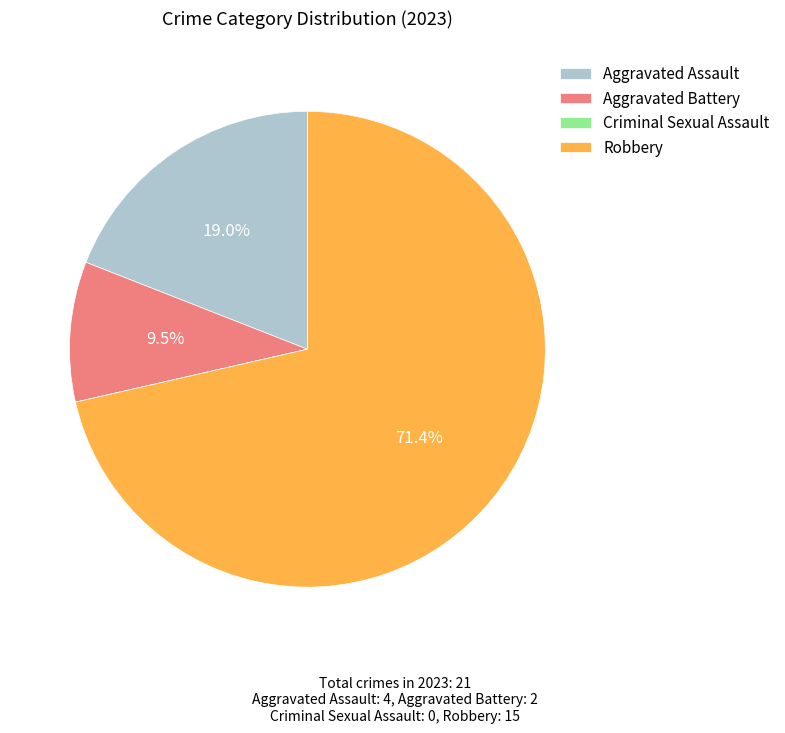

What percentage is the Robbery slice, to the nearest percent?

71%